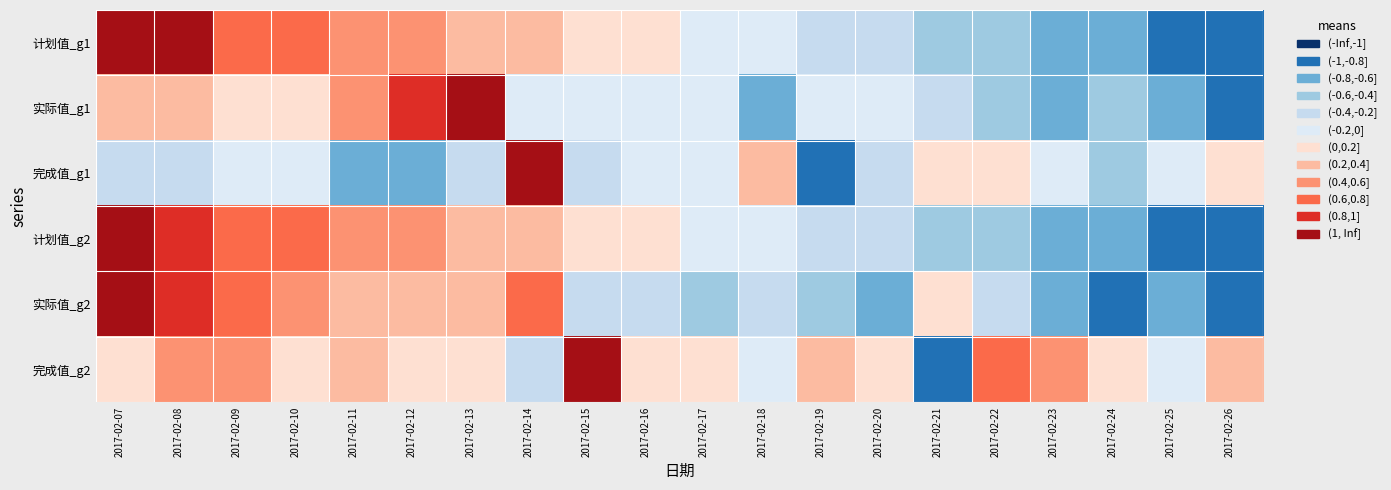

Which category has the highest value across all series?

2017-02-07